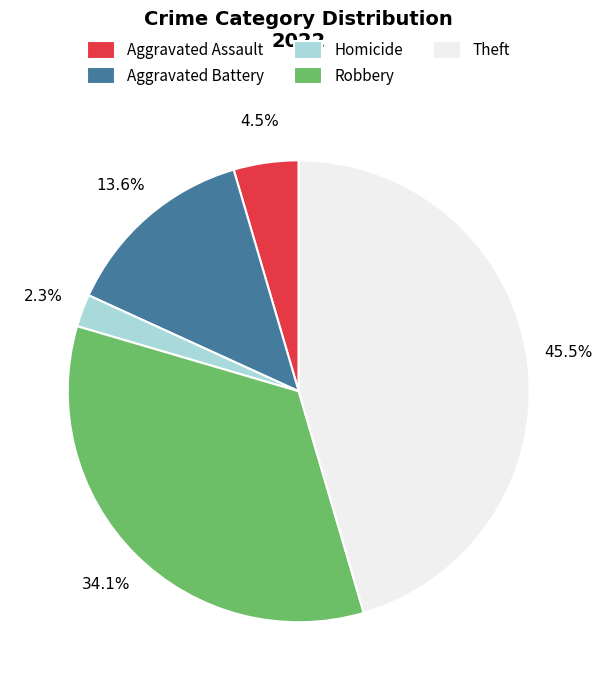

What percentage do Robbery and Aggravated Battery together represent?

47.7%